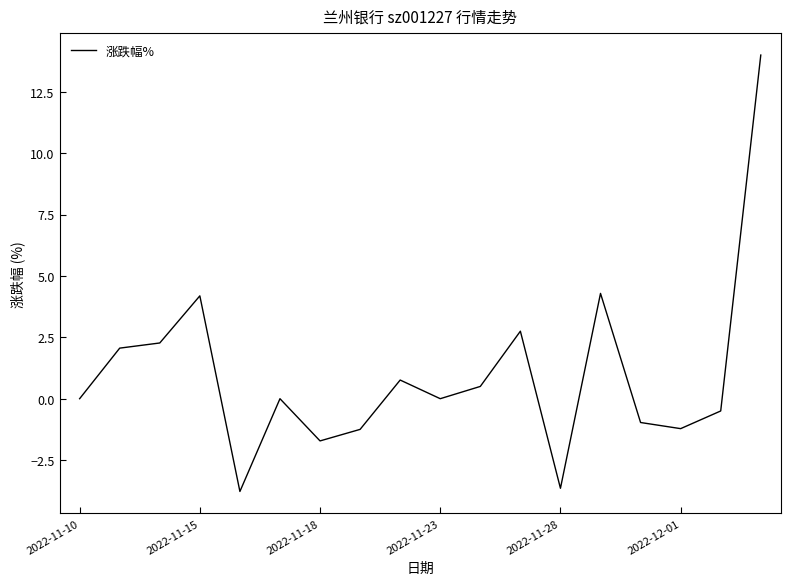

What is the difference between the maximum and minimum values?

17.8